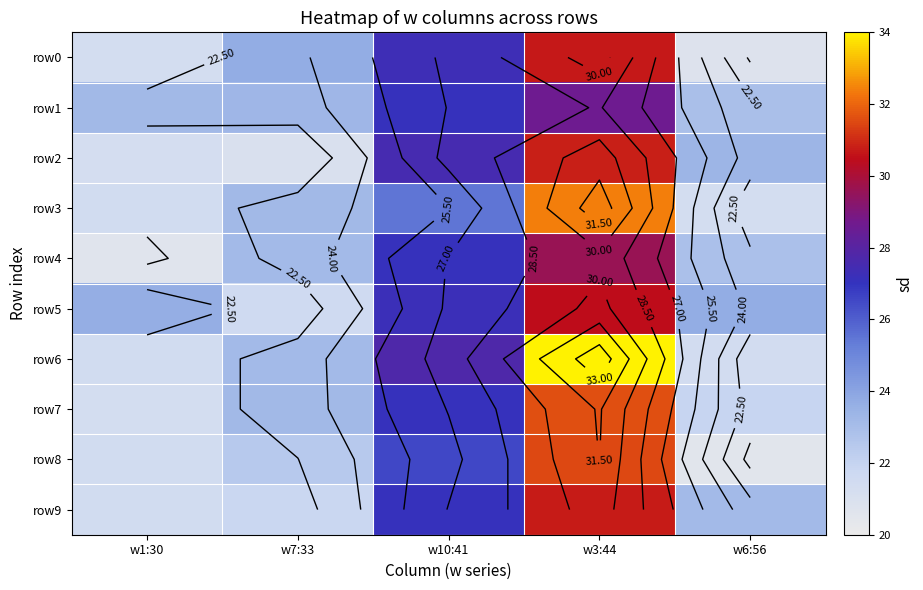

Is it true that row3 equals 25.5 at w10:41?

True